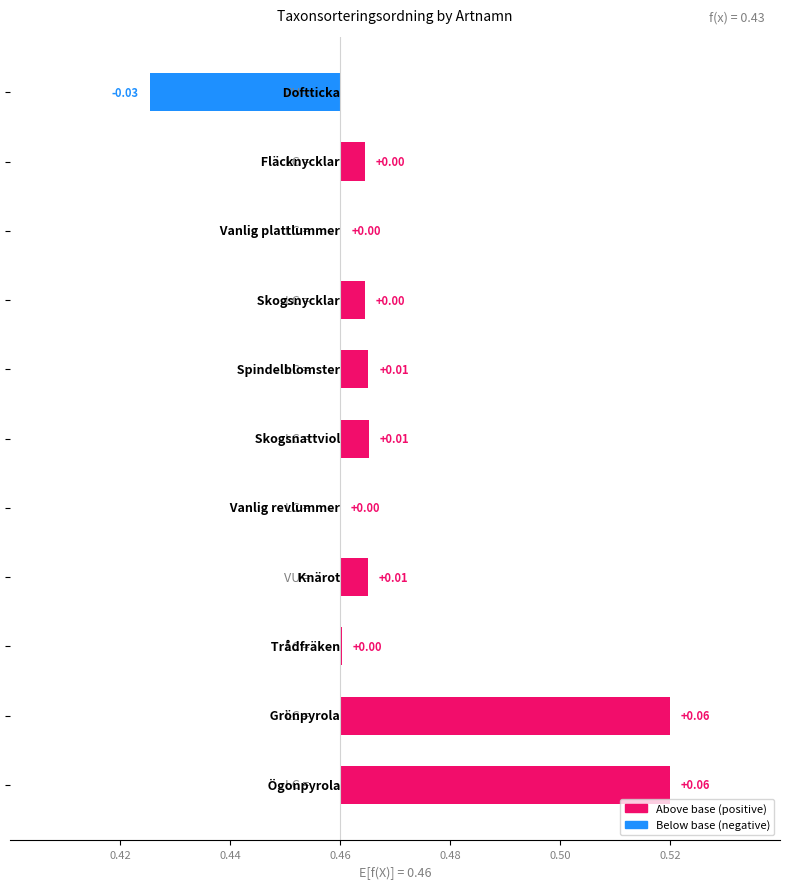

Where is the data nearest to the value 0?

Vanlig revlummer